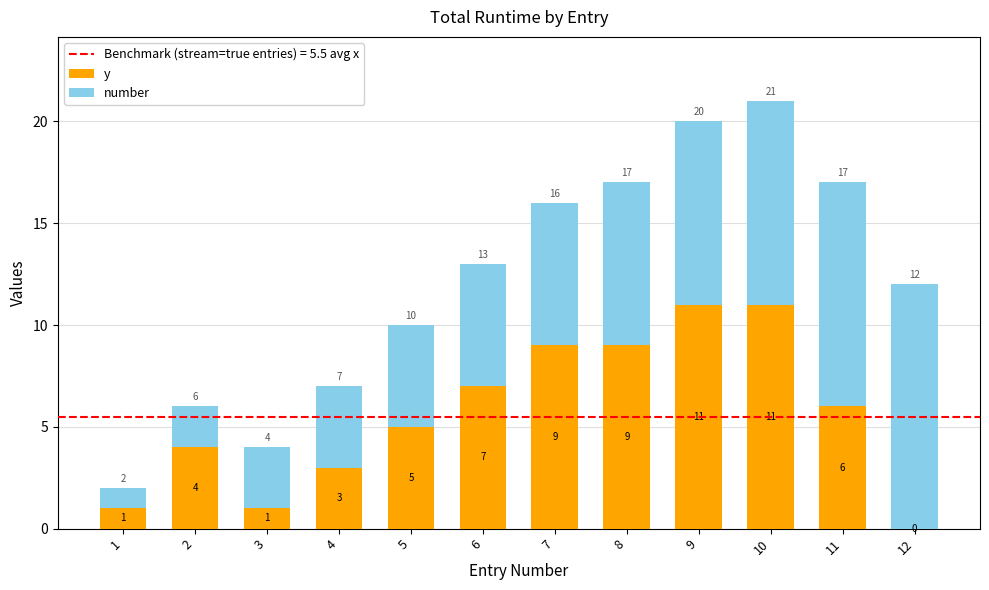

What is the highest value of the y series?

11